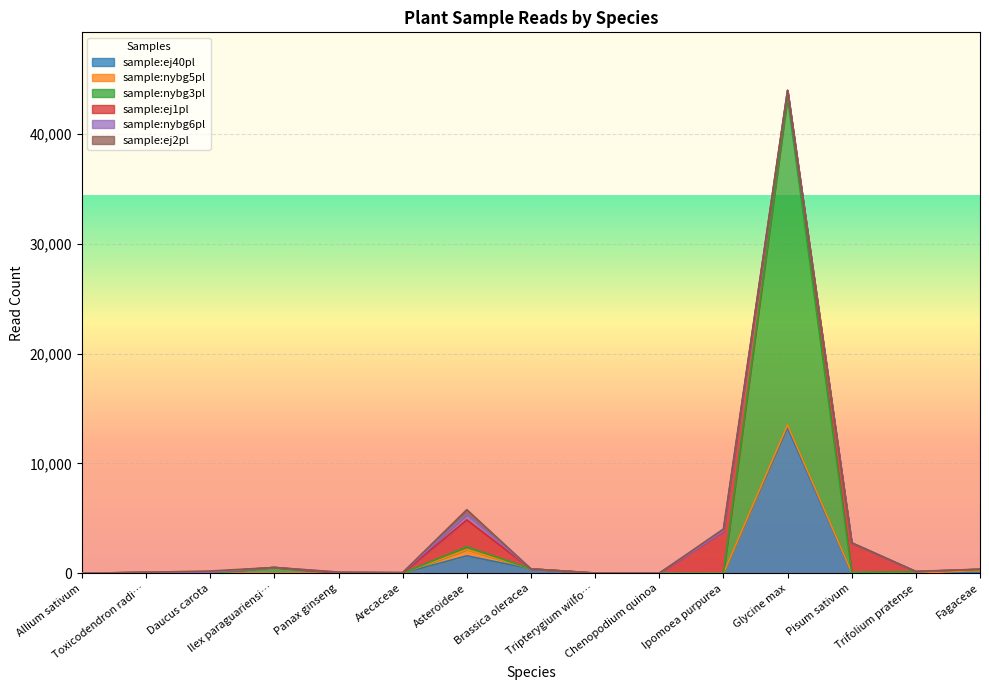

At which category is the sum across all series the highest?

Glycine max